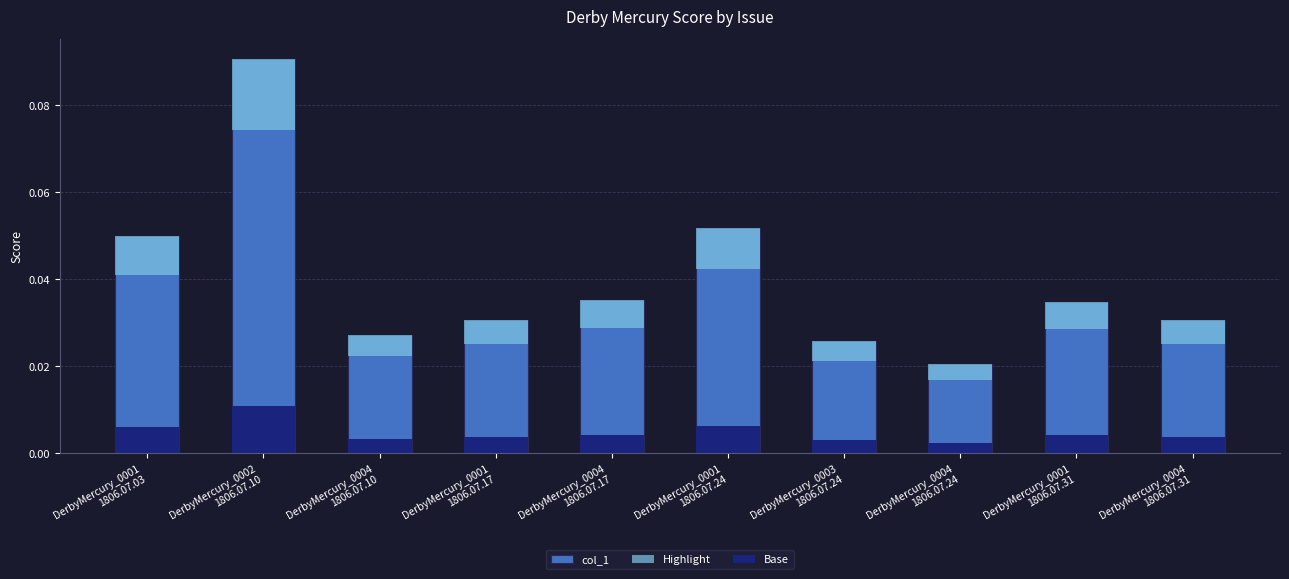

What is the label of the 4th bar from the right?

DerbyMercury_0003
1806.07.24